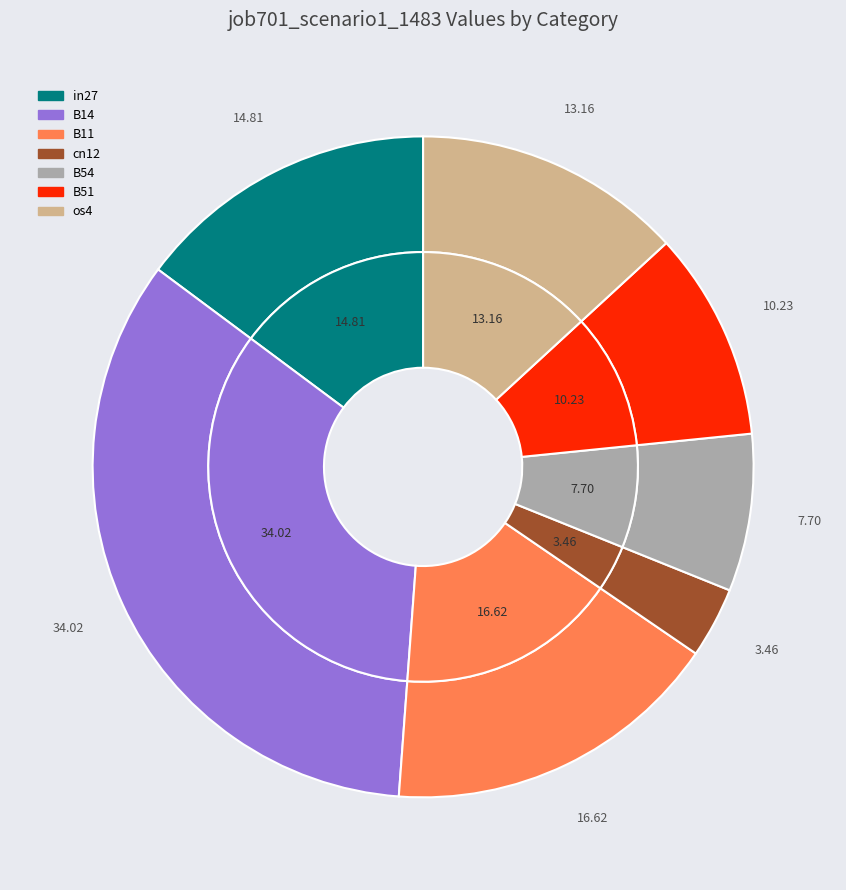

What percentage is the B11 slice, to the nearest percent?

17%